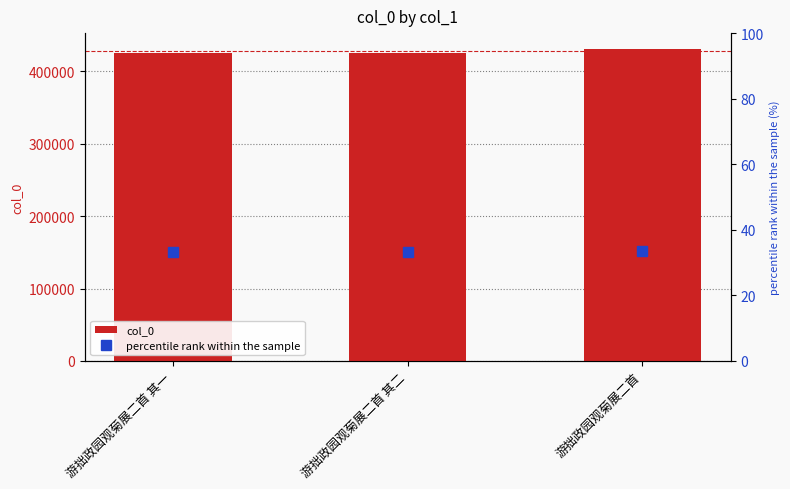

Where does the col_0 series first go above 425937?

游拙政园观菊展二首